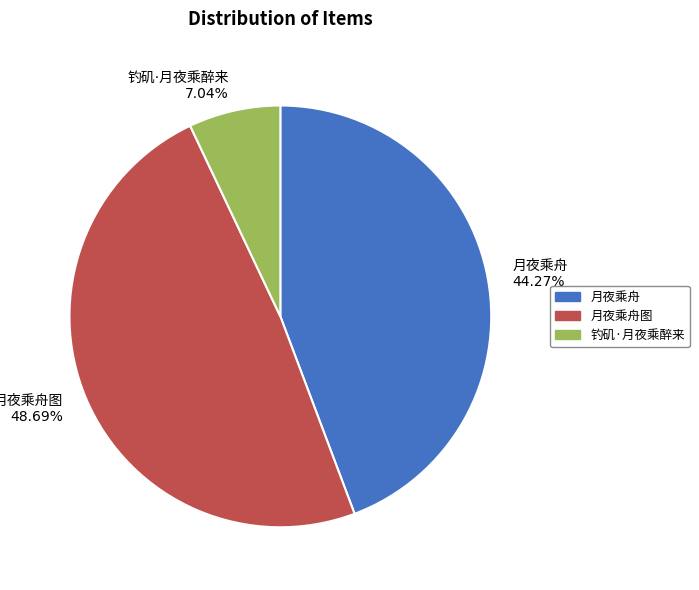

Is there a majority slice in this chart?

No